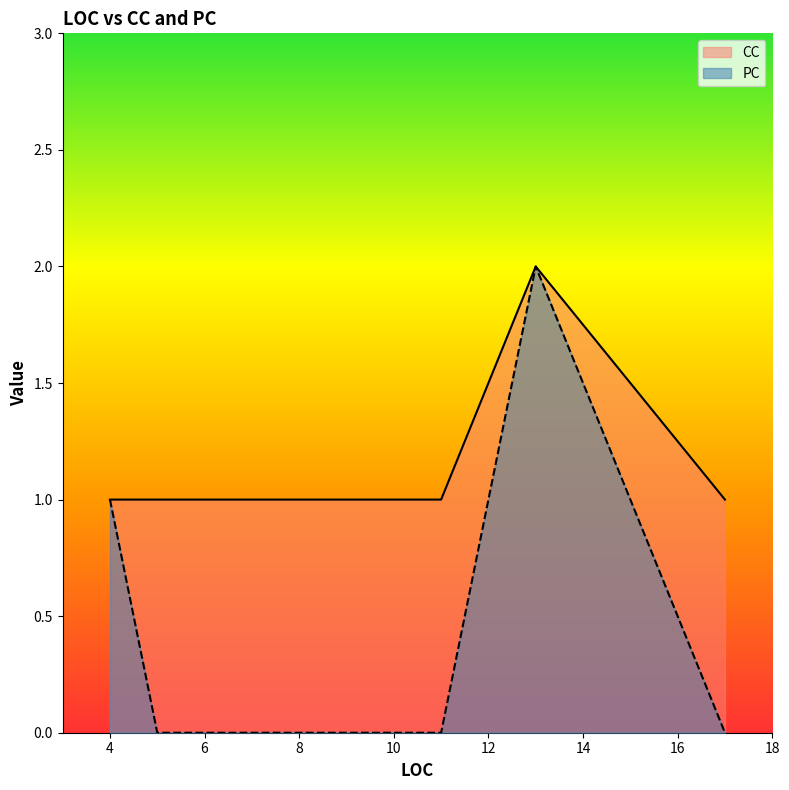

List the series in order of their overall mean, lowest first.

PC, CC